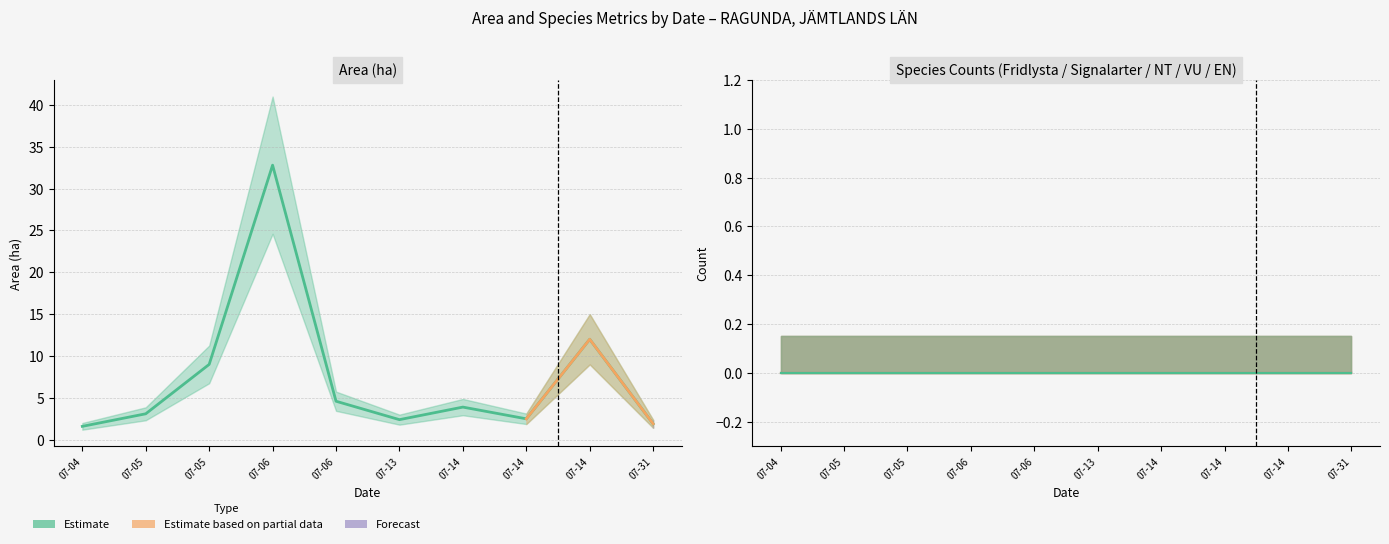

What is the difference between the highest and lowest values at 2023-07-04?

1.6